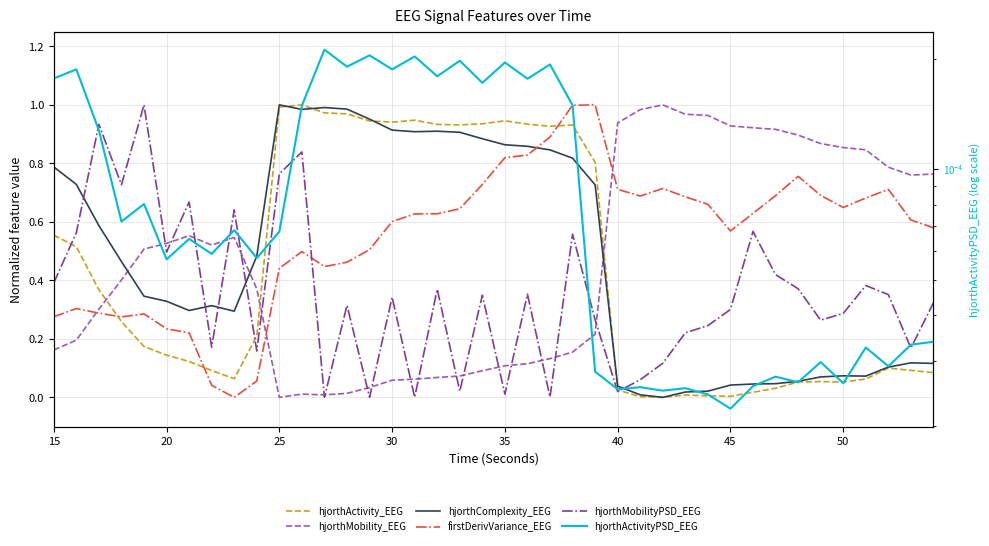

How many interior local valleys does the firstDerivVariance_EEG series have?

6